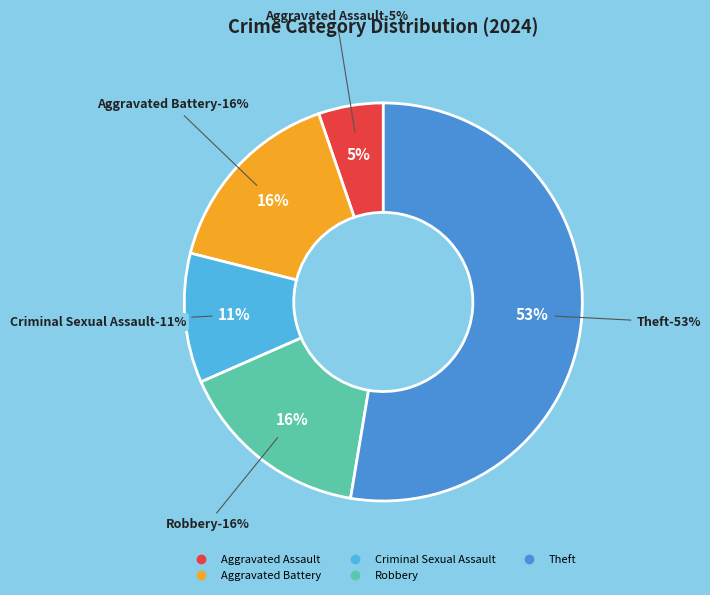

Which slice is the largest?

Theft